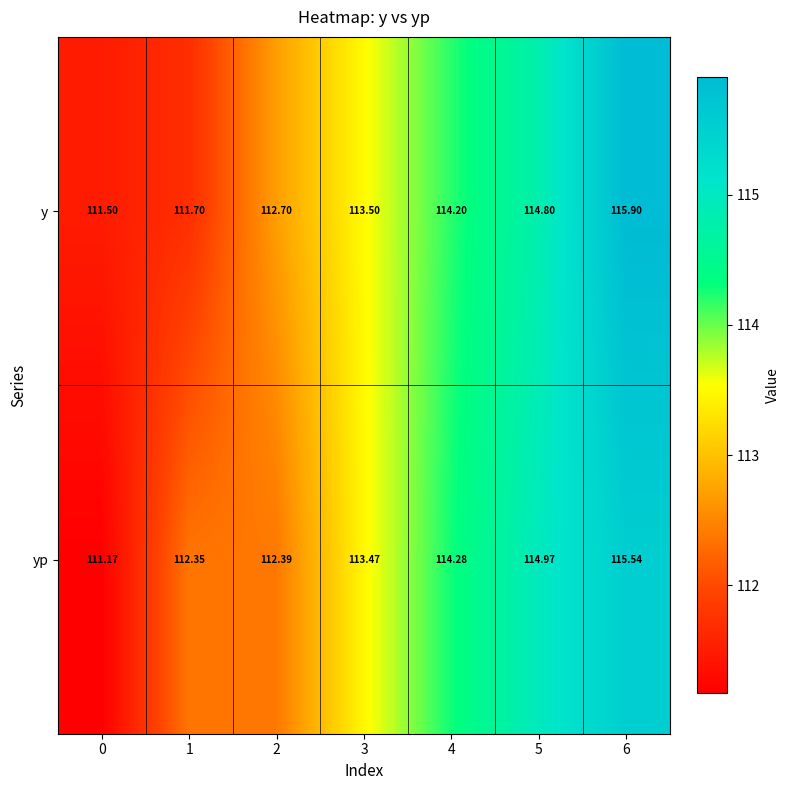

Rank the series by their average value, from lowest to highest.

yp, y